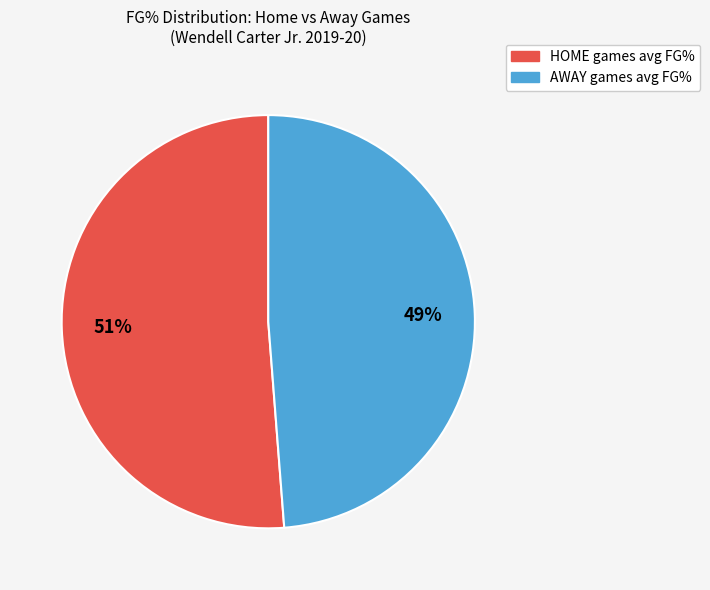

To the nearest percent, what percentage of the pie is HOME?

51%